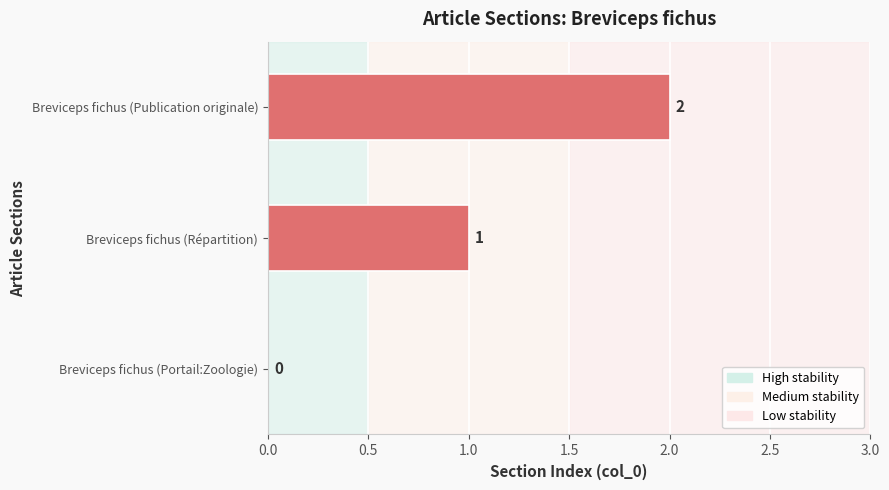

Approximately how many times larger is the value at Breviceps fichus (Publication originale) compared to Breviceps fichus (Répartition)?

2.0